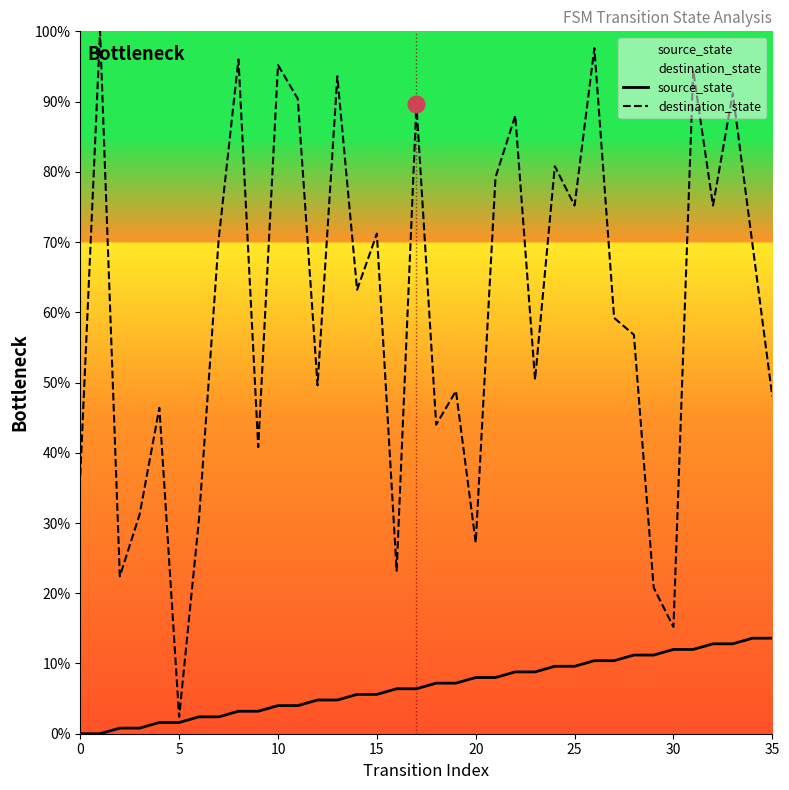

True or false: source_state and destination_state intersect in this chart.

False